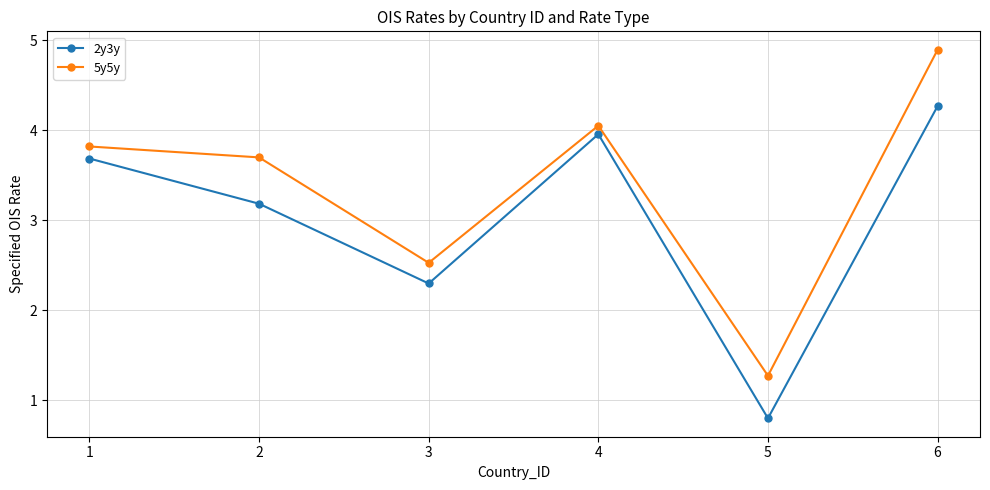

What is the maximum value shown in the chart?

4.9